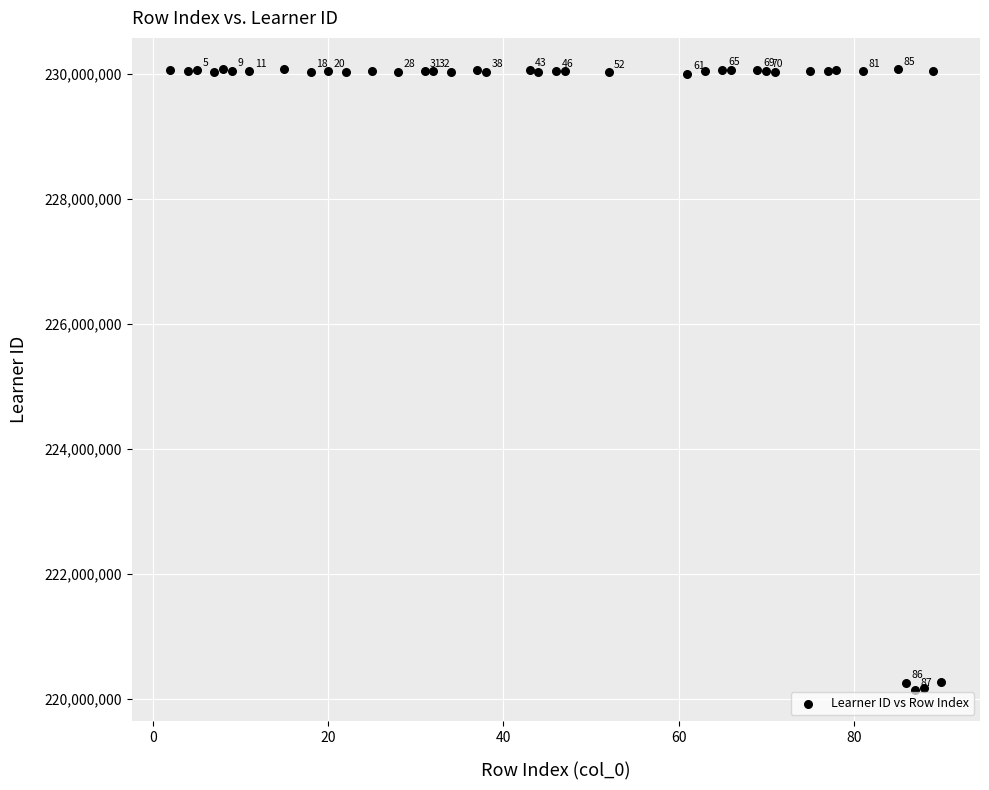

What is the range of Y values (max minus min)?

9944285